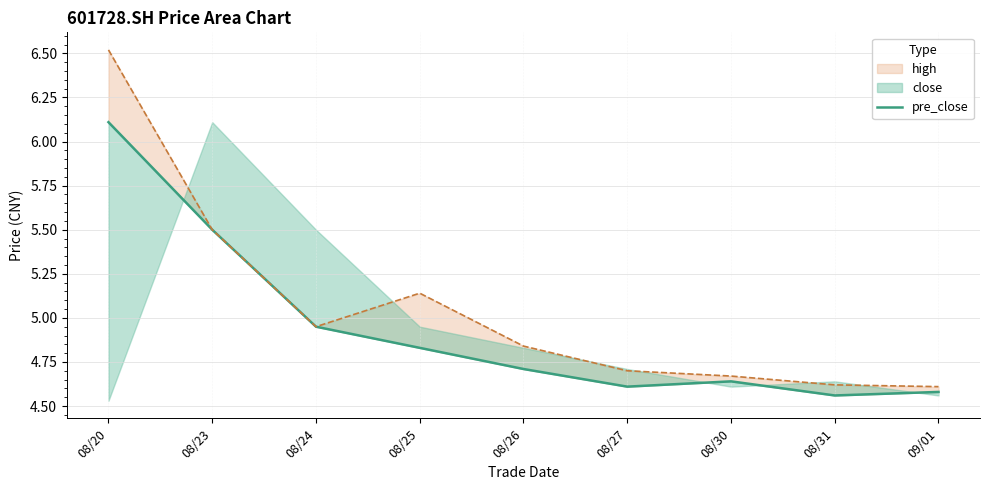

The chart shows a value of 10.9 at 08/20. True or false?

False